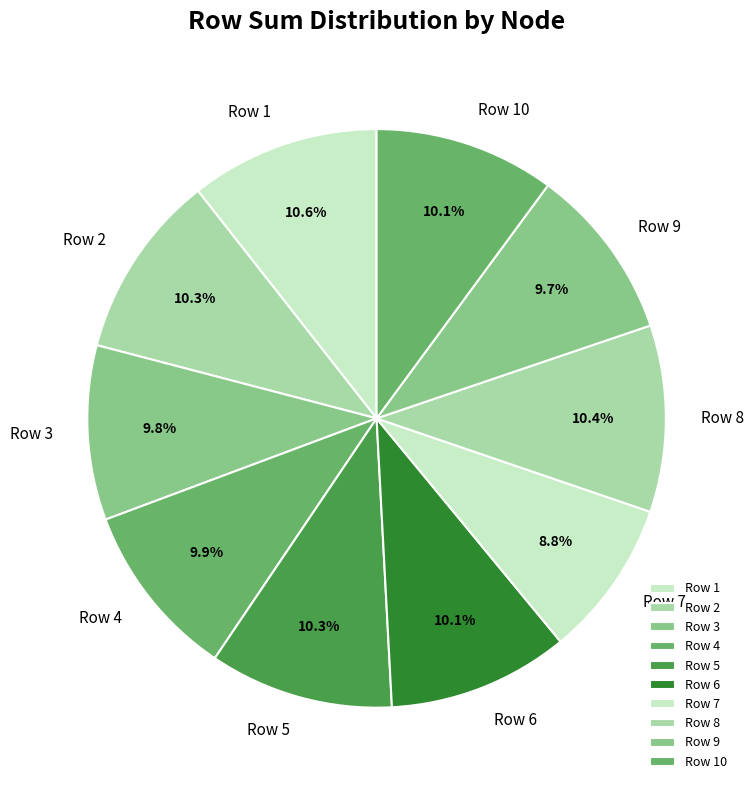

True or false: Row 2 accounts for 1% of the total.

False